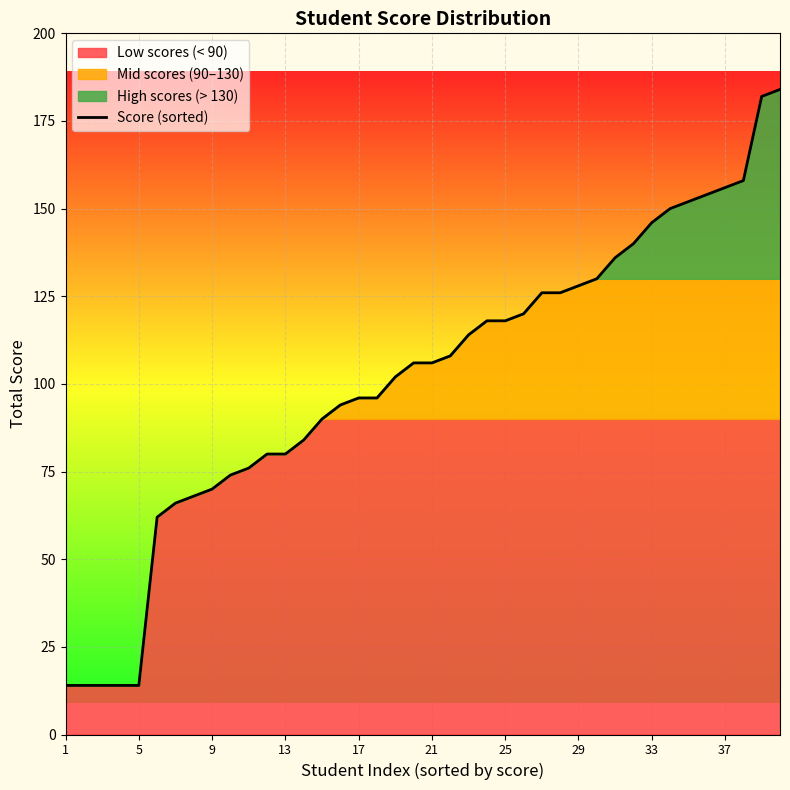

Reading left to right, what are all the values shown in this chart?

14	14	14	14	14	62	66	68	70	74	76	80	80	84	90	94	96	96	102	106	106	108	114	118	118	120	126	126	128	130	136	140	146	150	152	154	156	158	182	184